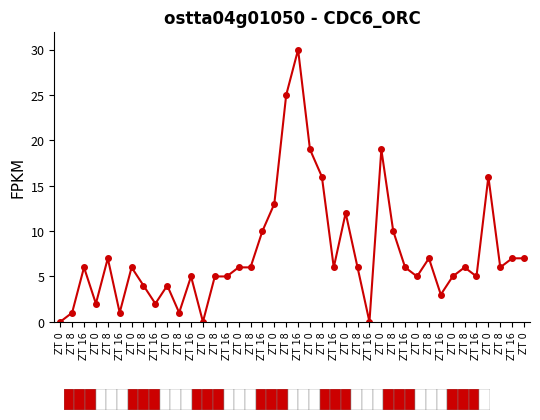

How many lines are shown in the chart?

1